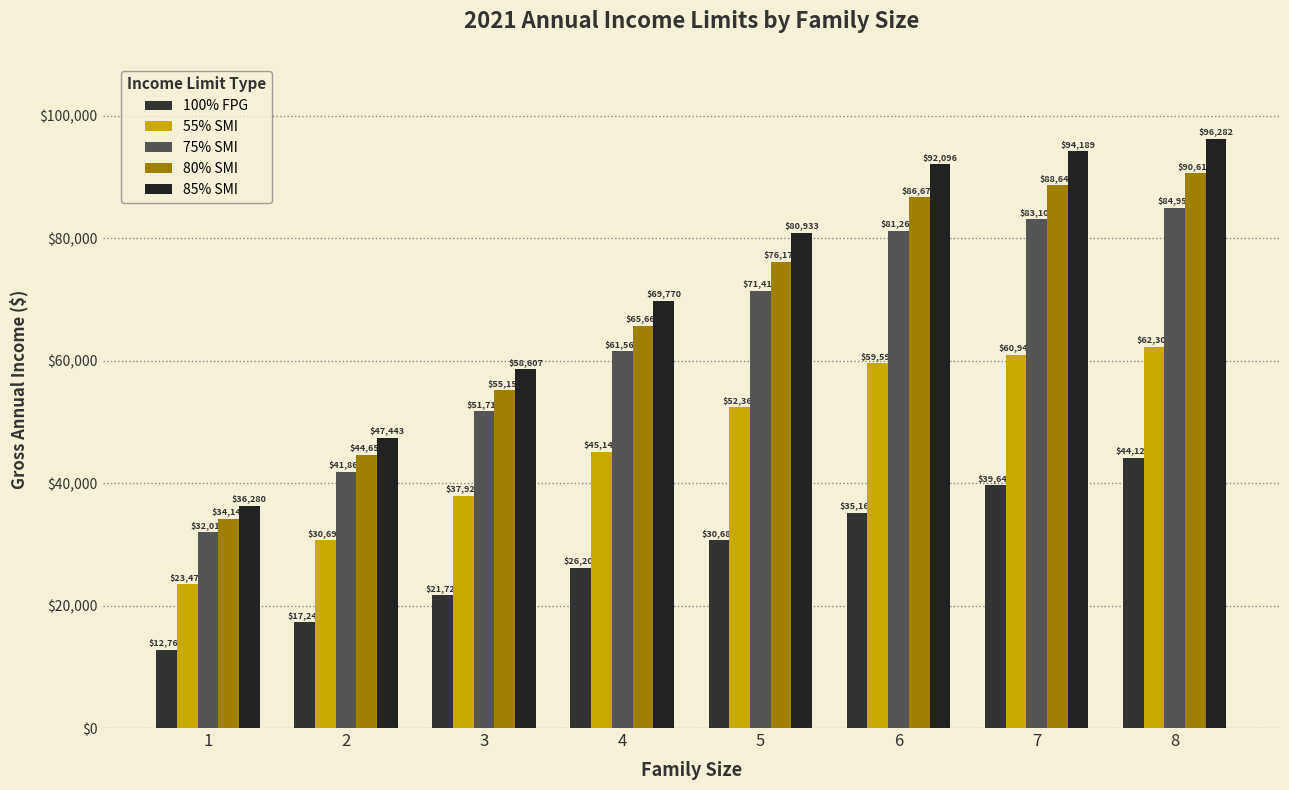

At how many categories does at least one series exceed 92148?

2